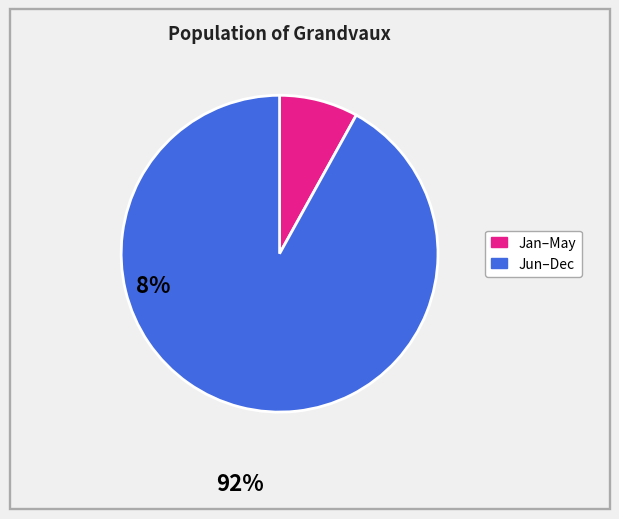

Is there a majority slice in this chart?

Yes